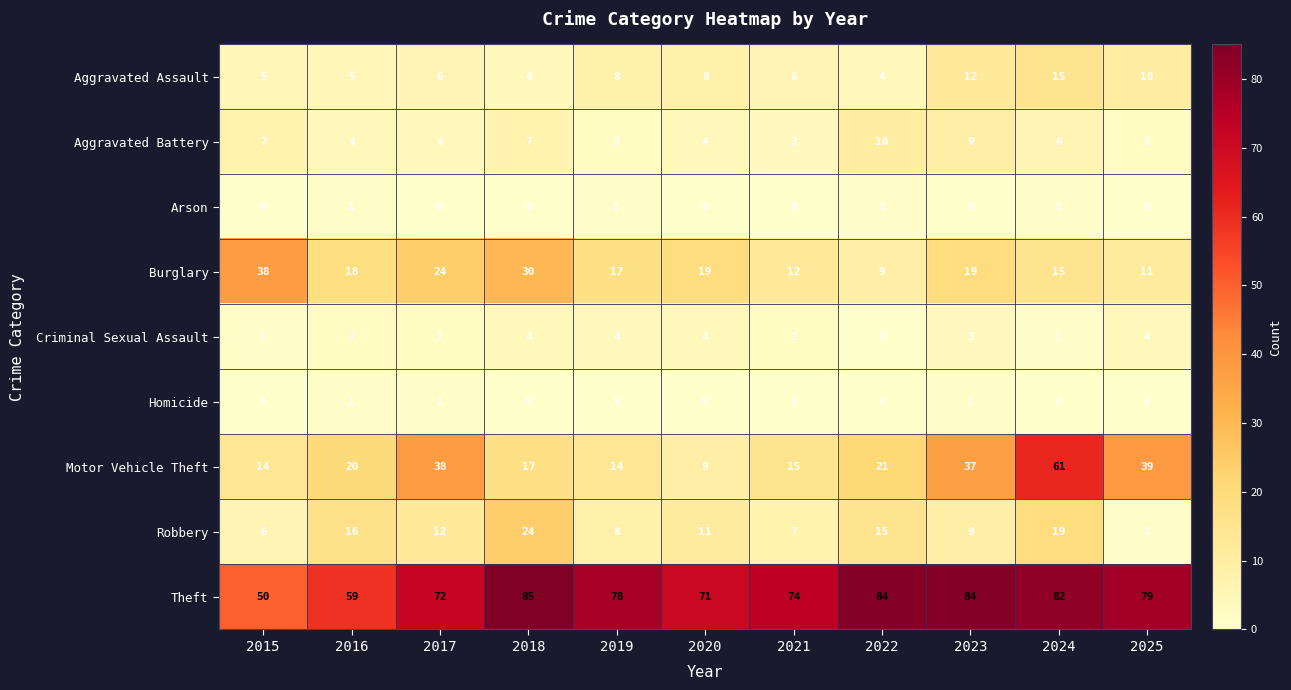

Which series has the largest range (max minus min)?

Motor Vehicle Theft